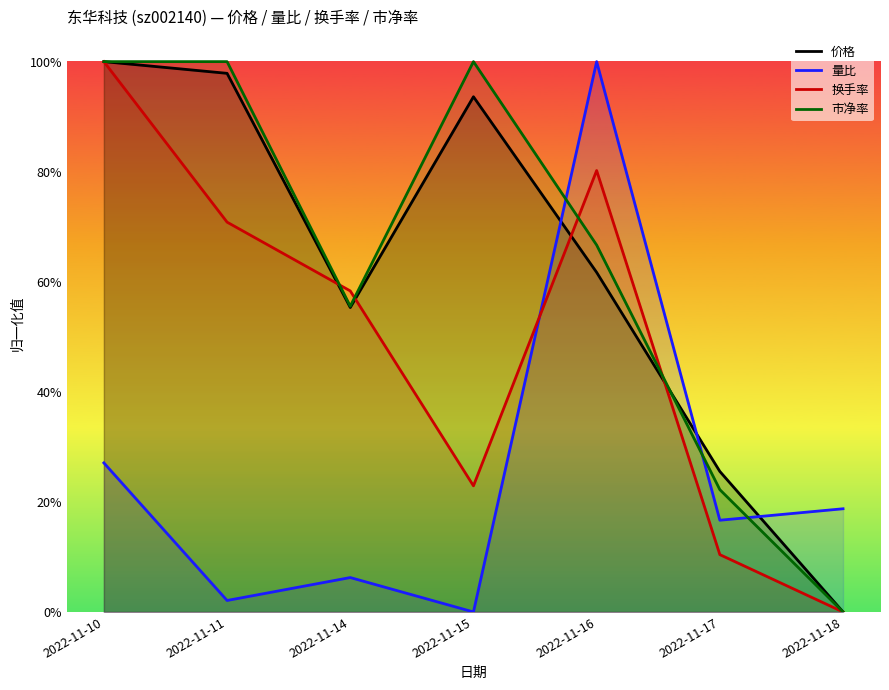

How many lines are shown in the chart?

4